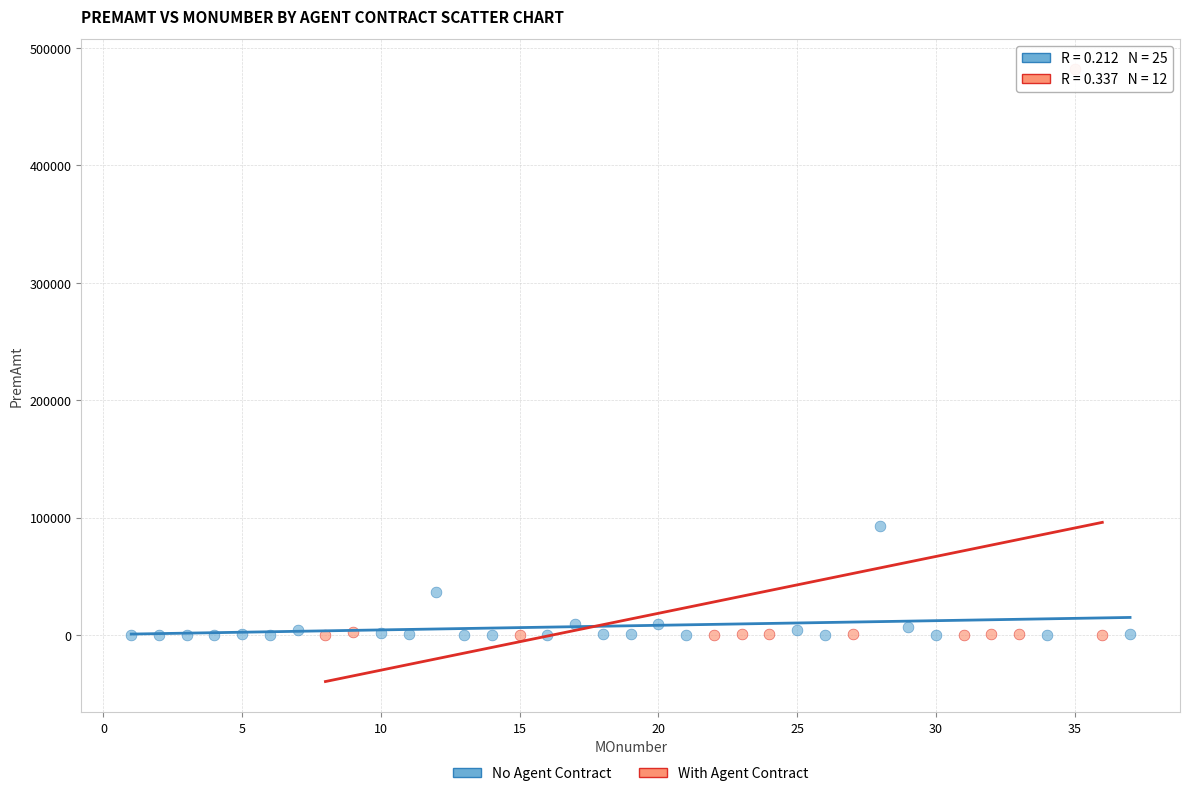

Which series has the largest Y range (max minus min)?

With Agent Contract